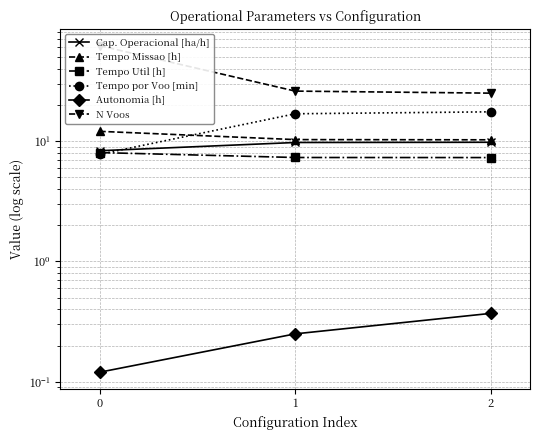

Reading left to right, extract all data points from this chart.

Cap. Operacional [ha/h]: 8.3	9.7	9.8
Tempo Missao [h]: 12.0	10.3	10.2
Tempo Util [h]: 8.0	7.3	7.3
Tempo por Voo [min]: 7.8	16.9	17.5
Autonomia [h]: 0.1	0.2	0.4
N Voos: 62.0	26.0	25.0